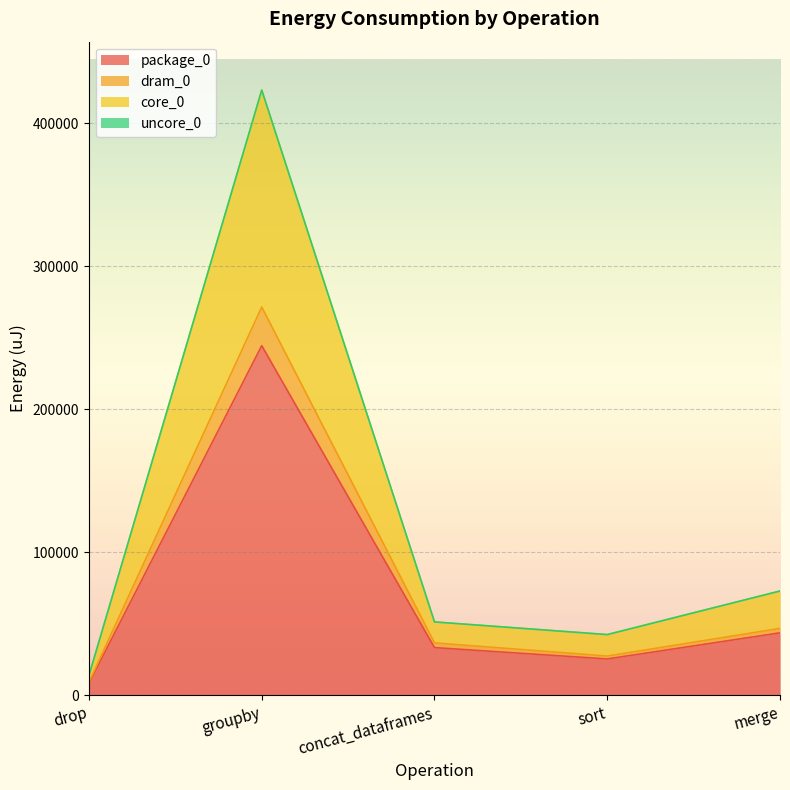

What is the maximum value for dram_0?

271484